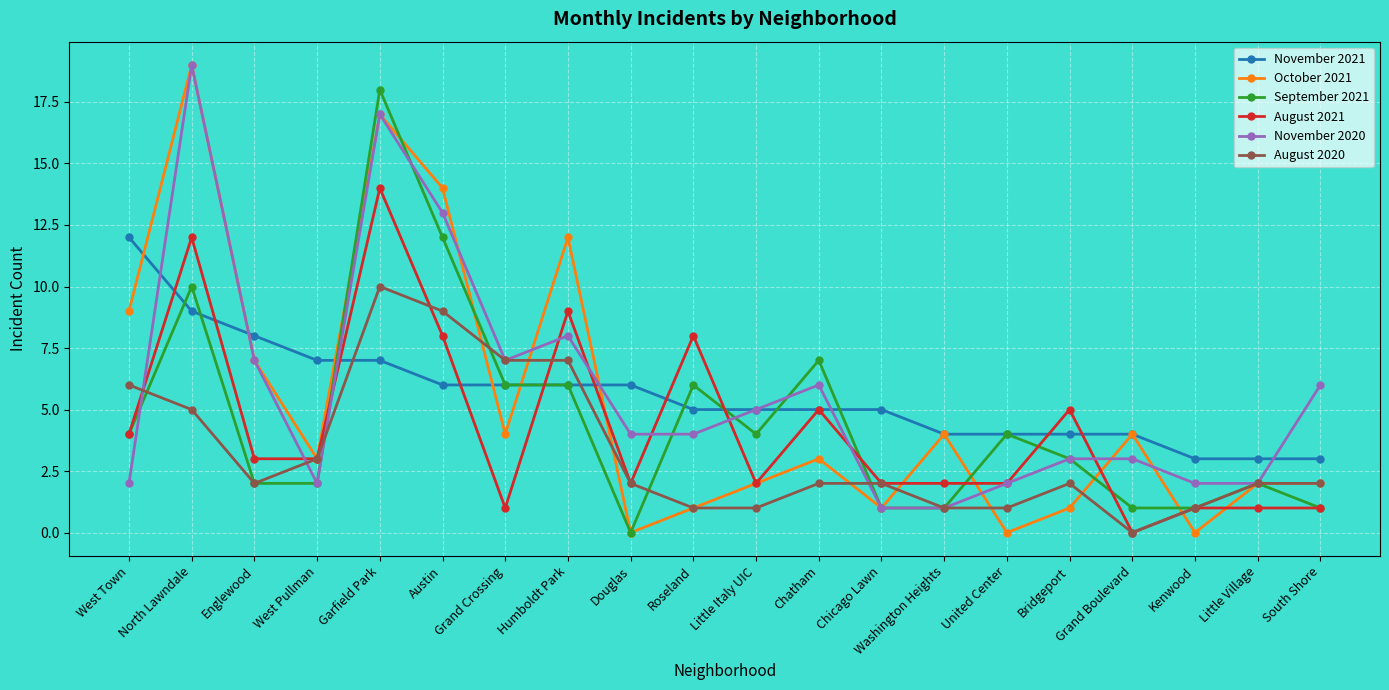

Where is November 2020 nearest to the value 10?

Humboldt Park